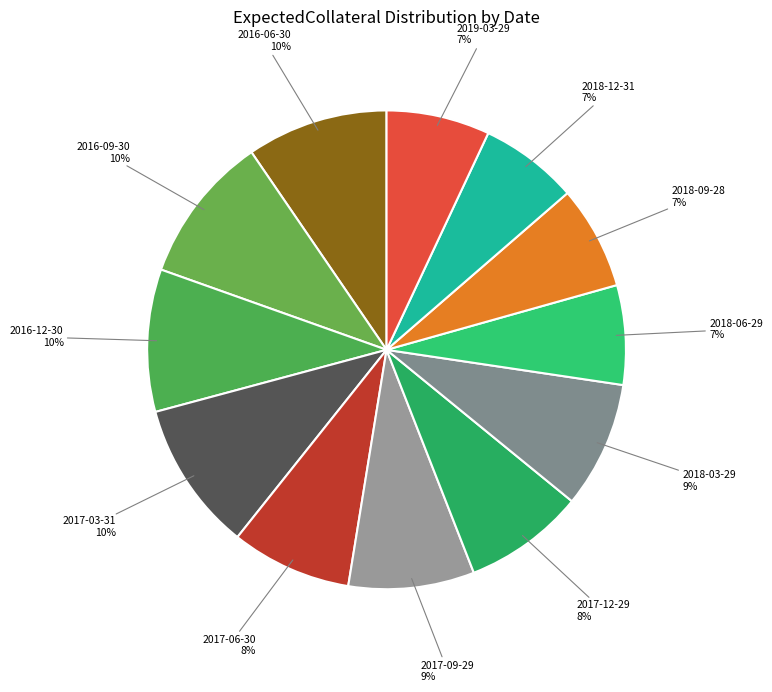

How many slices are in this pie chart?

12